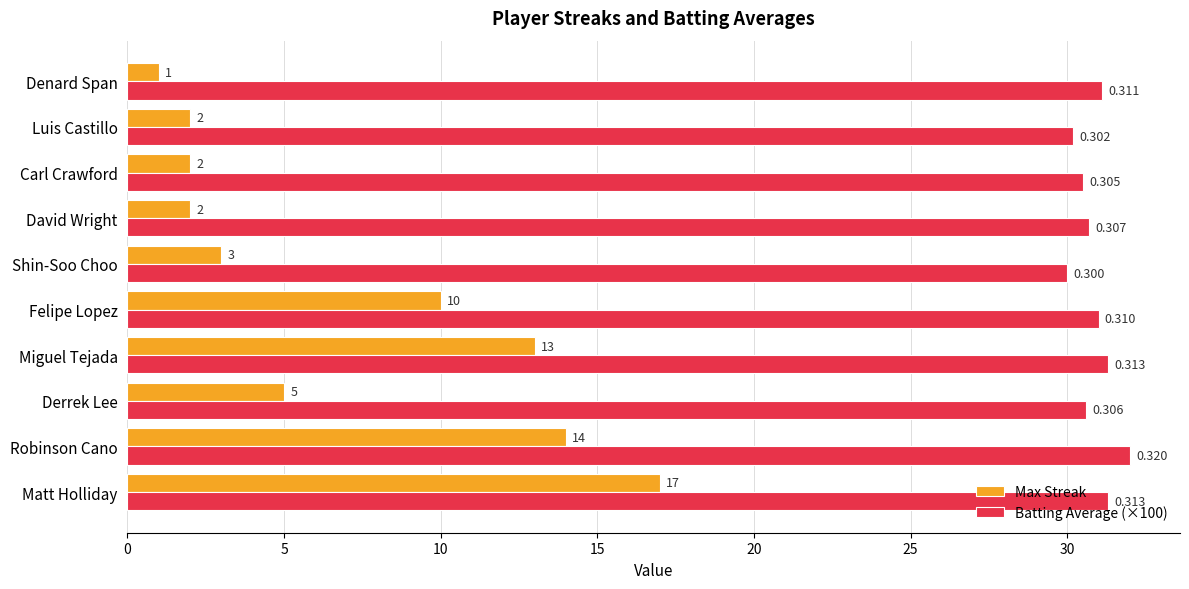

Which series changed the most between Miguel Tejada and Shin-Soo Choo?

Max Streak